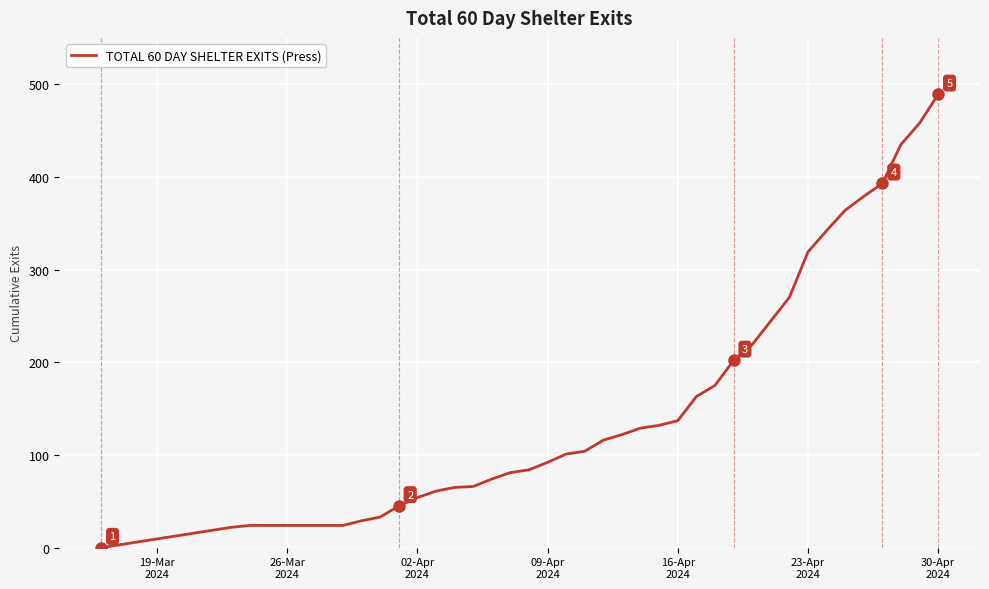

What is the average value?

151